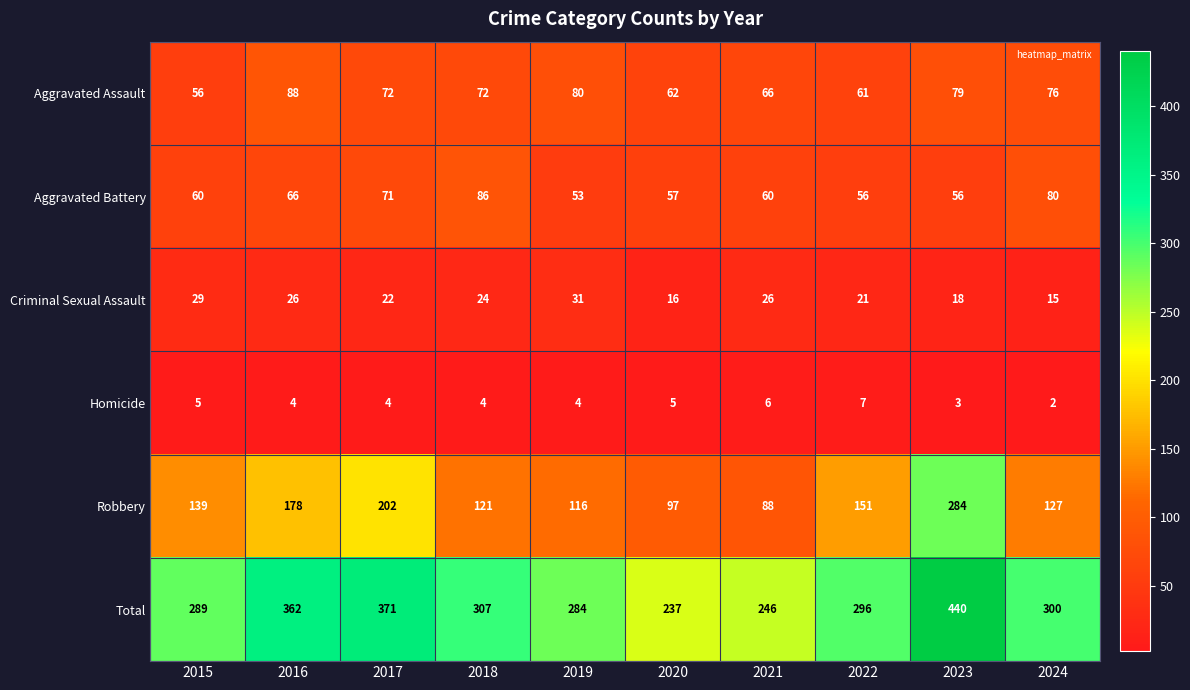

Is it true that Criminal Sexual Assault equals 18 at 2023?

True